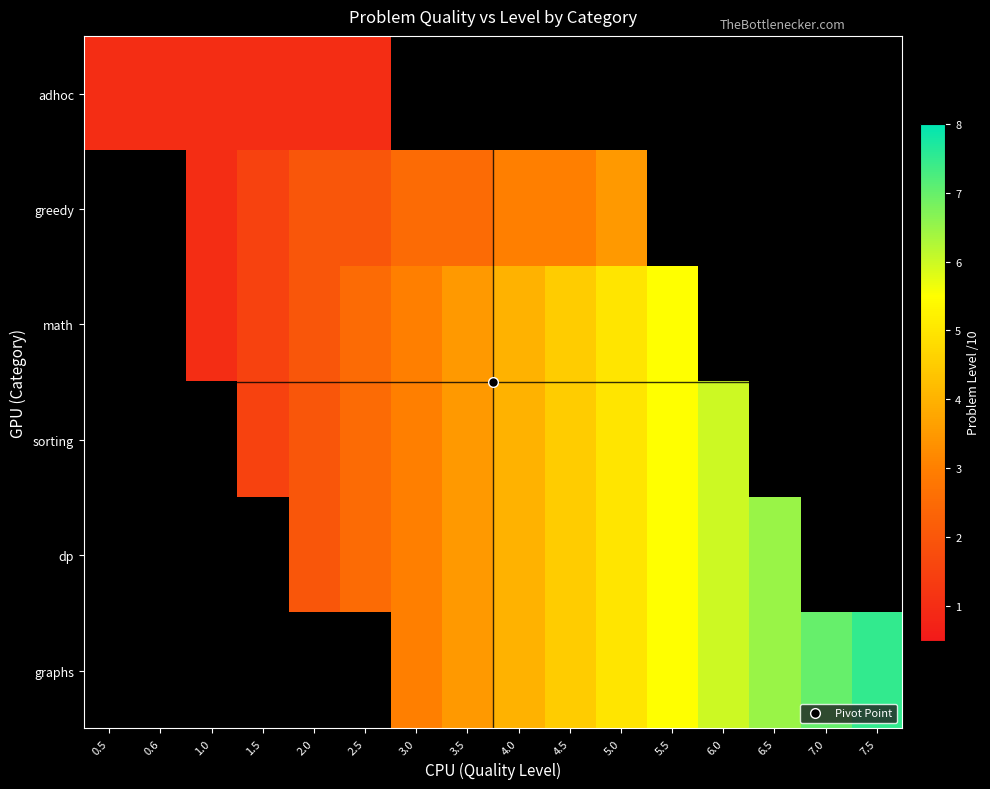

Which has a higher value, 5.0 or 5.5?

5.5